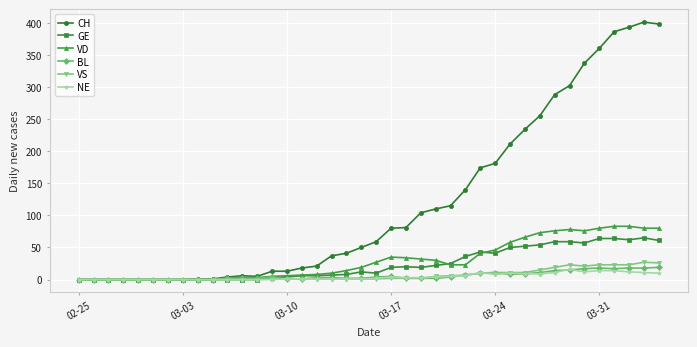

Which series has the widest spread of values?

CH